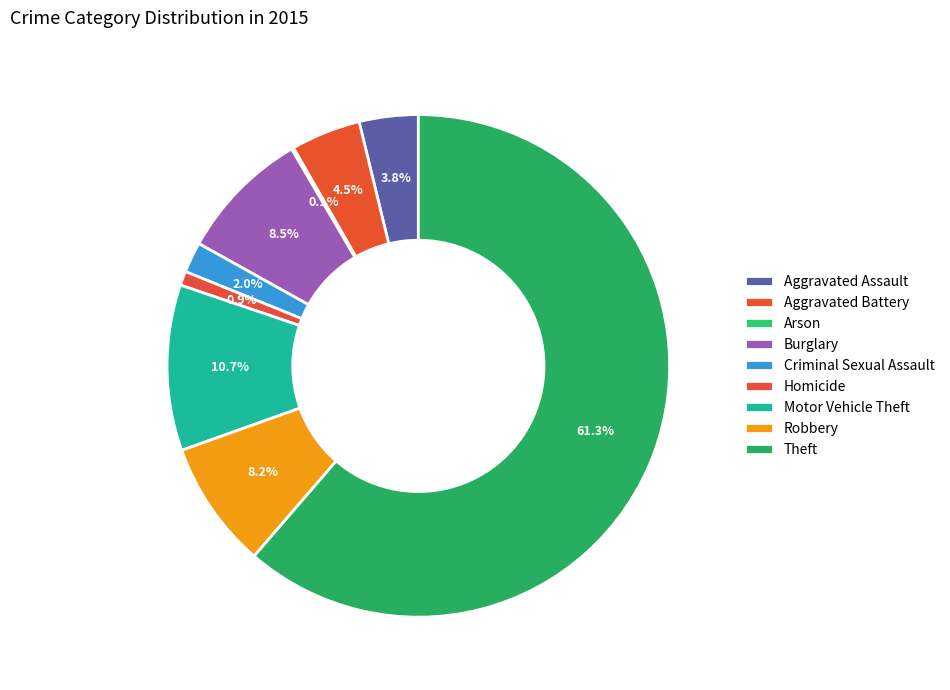

To the nearest percent, what portion does Motor Vehicle Theft represent?

11%